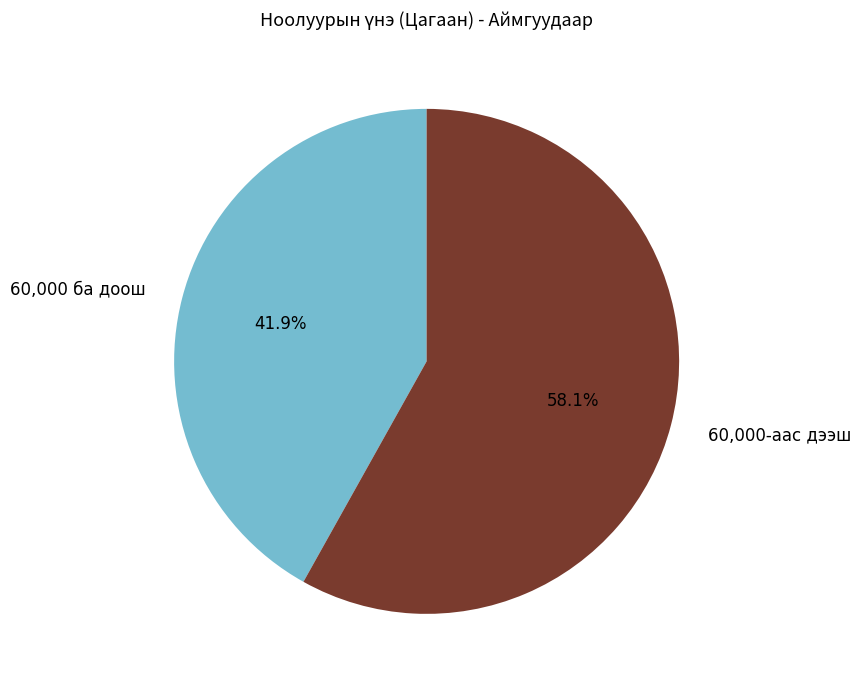

What is the largest slice in the pie chart?

60,000-аас дээш